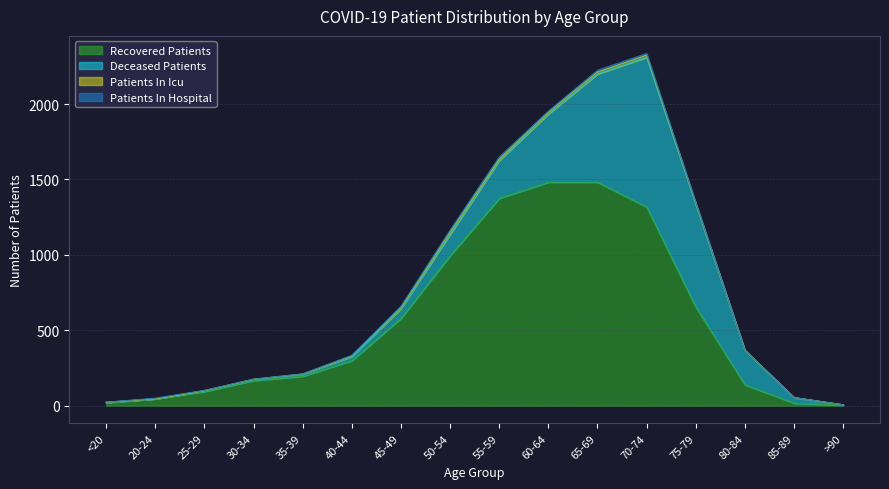

Reading right to left, list all the values displayed in this chart.

recovered_patients: >90=4	85-89=17	80-84=139	75-79=654	70-74=1318	65-69=1482	60-64=1482	55-59=1375	50-54=995	45-49=579	40-44=299	35-39=195	30-34=167	25-29=94	20-24=46	<20=20
deceased_patients: >90=2	85-89=37	80-84=228	75-79=684	70-74=992	65-69=717	60-64=452	55-59=250	50-54=141	45-49=65	40-44=27	35-39=14	30-34=6	25-29=6	20-24=0	<20=3
patients_in_icu: >90=0	85-89=0	80-84=1	75-79=2	70-74=14	65-69=13	60-64=11	55-59=10	50-54=15	45-49=8	40-44=5	35-39=1	30-34=3	25-29=0	20-24=0	<20=0
patients_in_hospital: >90=0	85-89=0	80-84=0	75-79=7	70-74=11	65-69=12	60-64=8	55-59=14	50-54=13	45-49=7	40-44=3	35-39=1	30-34=0	25-29=2	20-24=4	<20=0